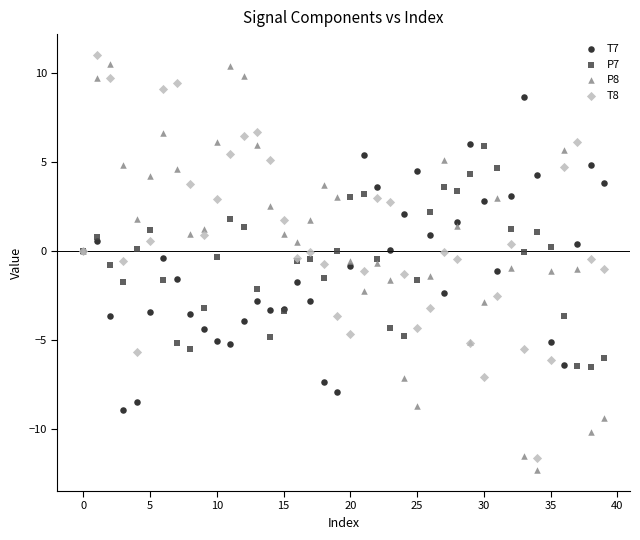

Which series reaches the maximum Y coordinate?

T8